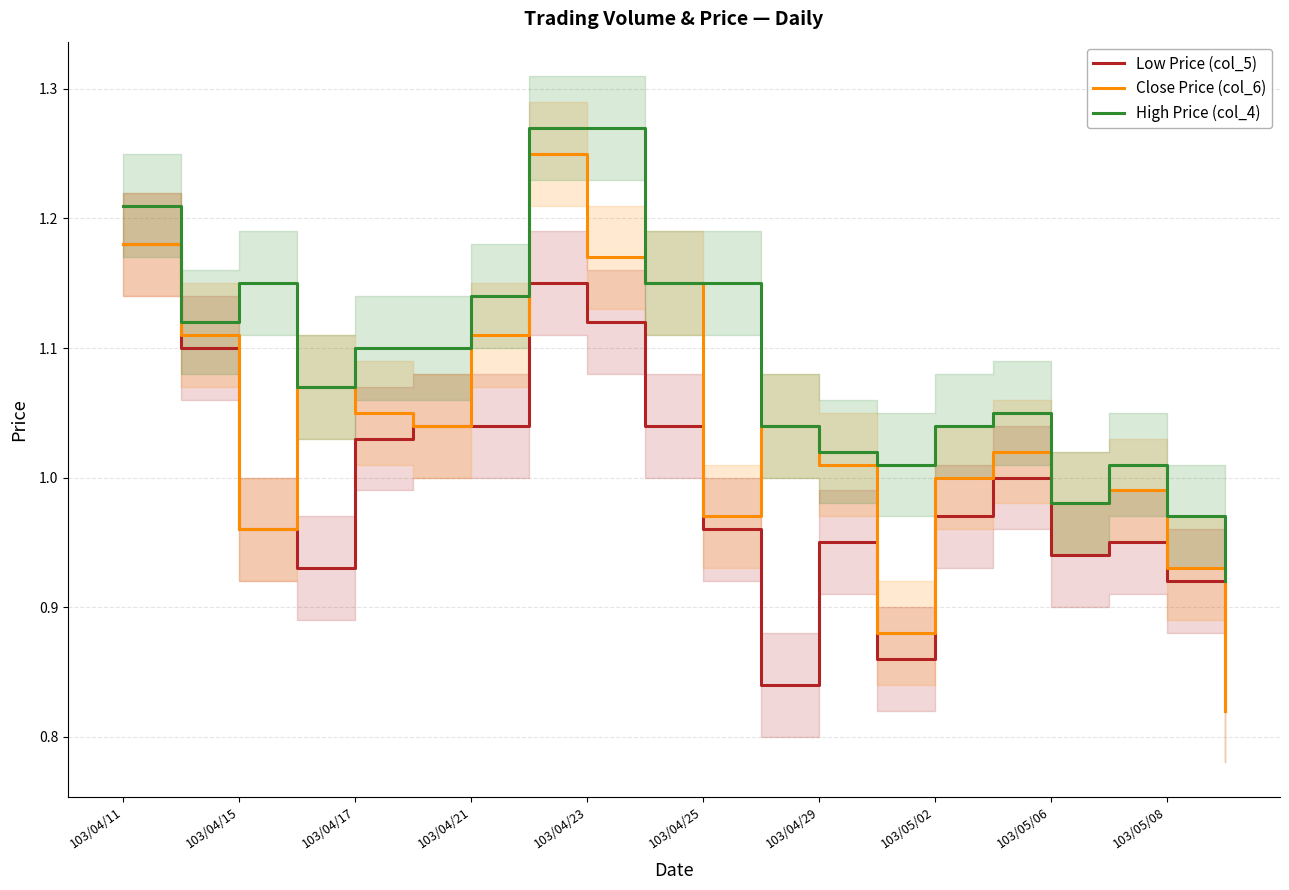

How many values in the High Price (col_4) series are below 1?

3